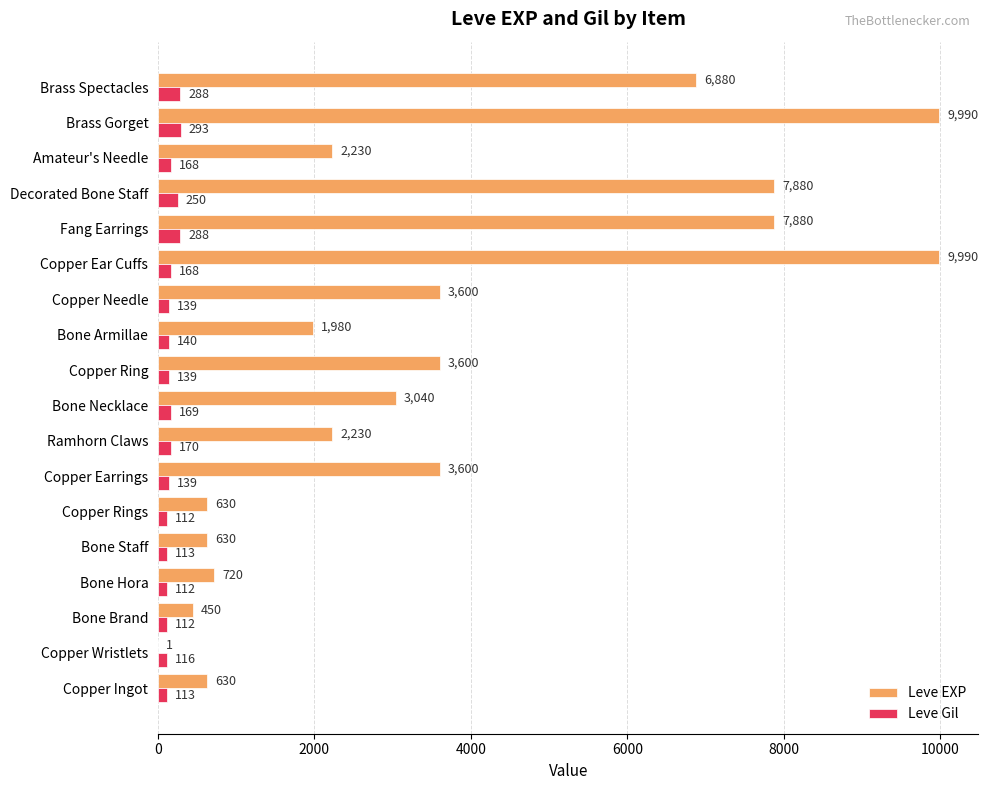

True or false: Leve Gil has a value of 139 at Copper Needle.

True